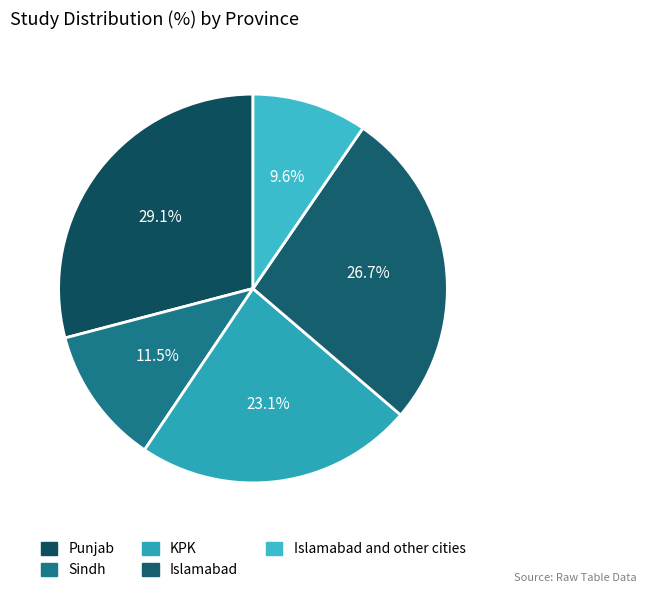

How many segments does this pie chart have?

5